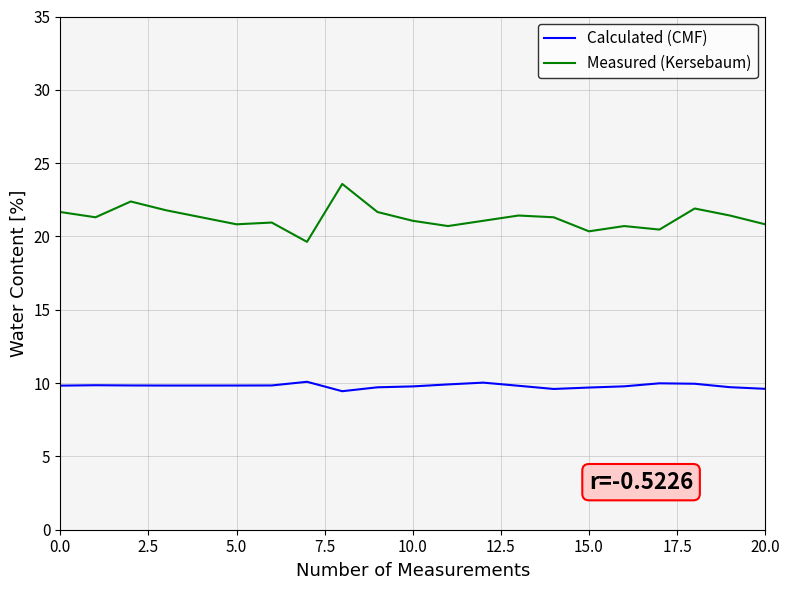

What is the highest value of the Measured (Kersebaum) series?

23.6